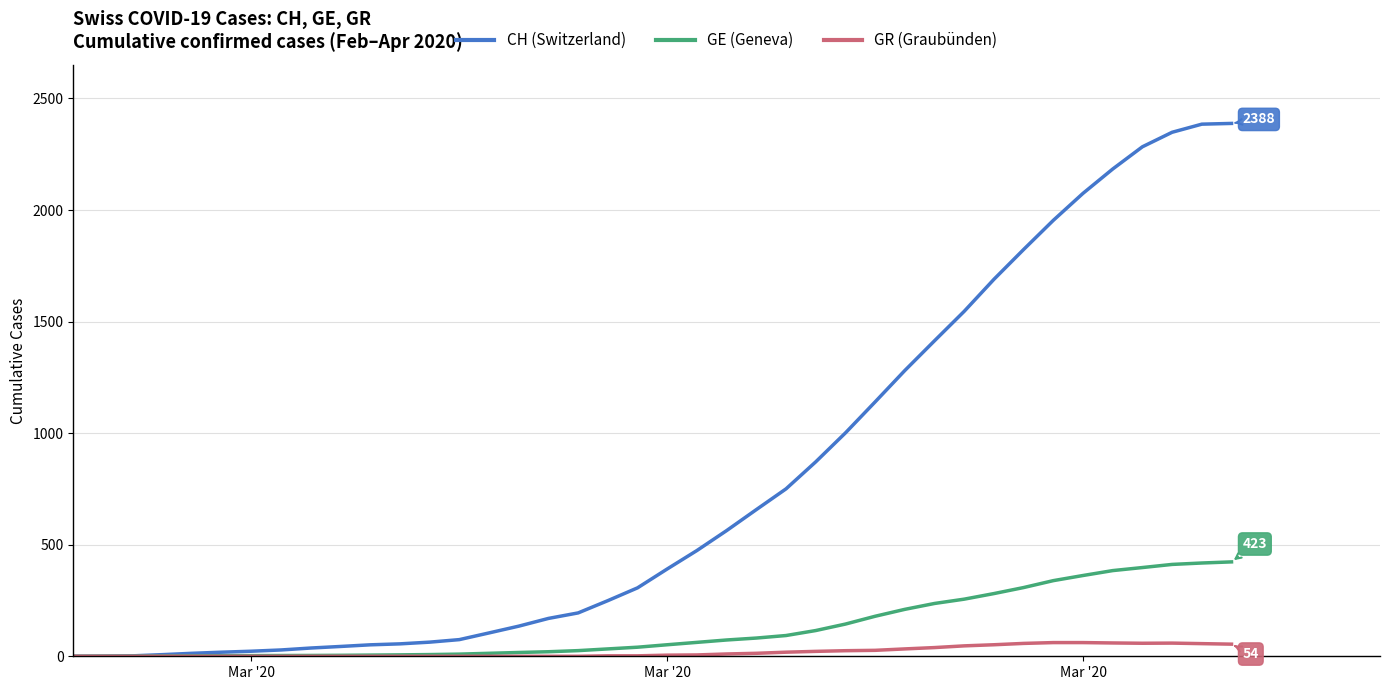

What are all the series names shown in the legend?

CH (Switzerland), GE (Geneva), GR (Graubünden)